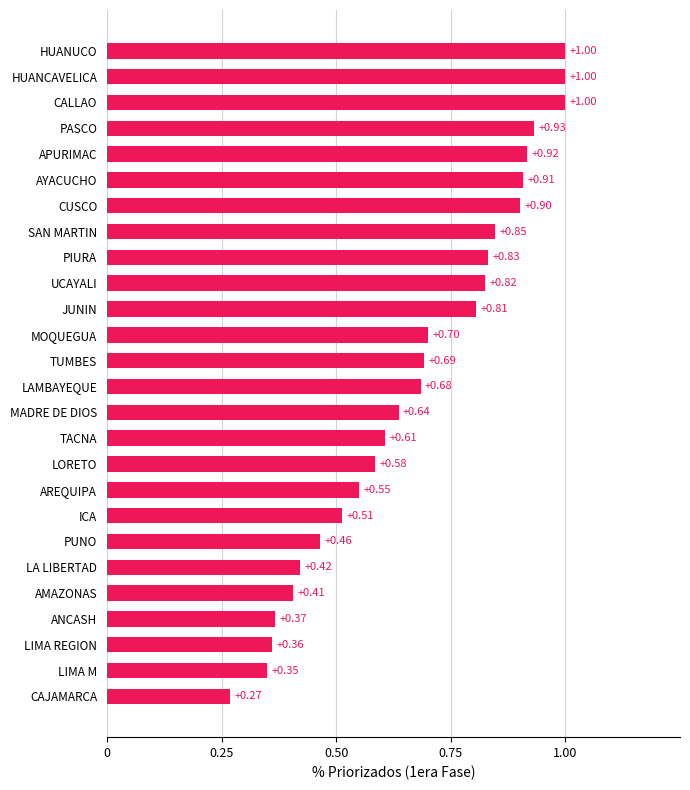

Count the number of categories in the chart.

26